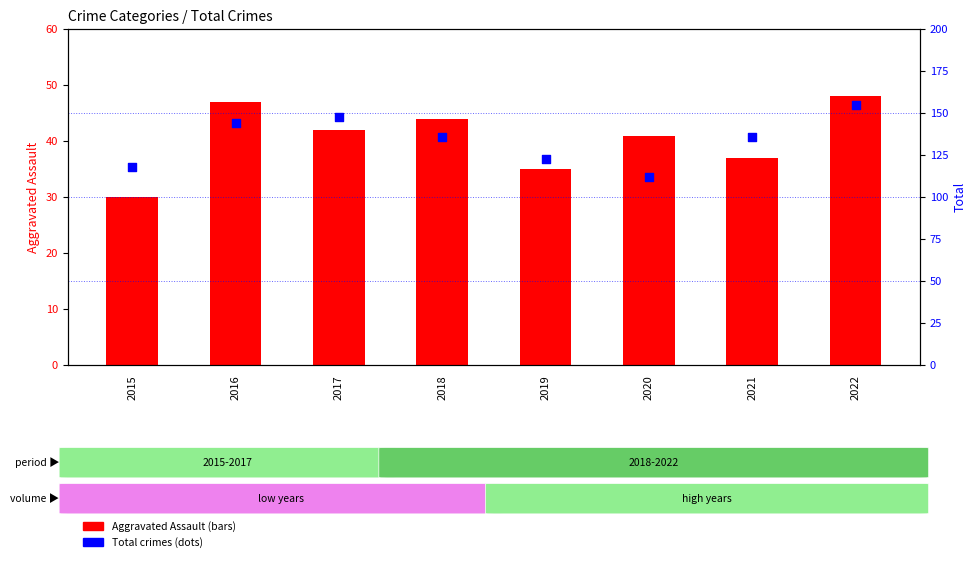

What is the total value across all series at 2019?

158